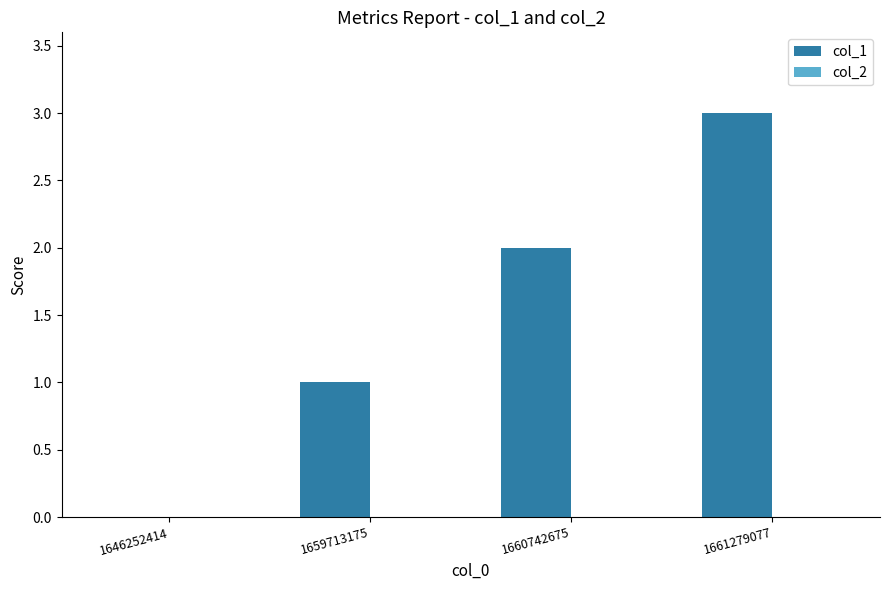

What is the sum of all values?

6